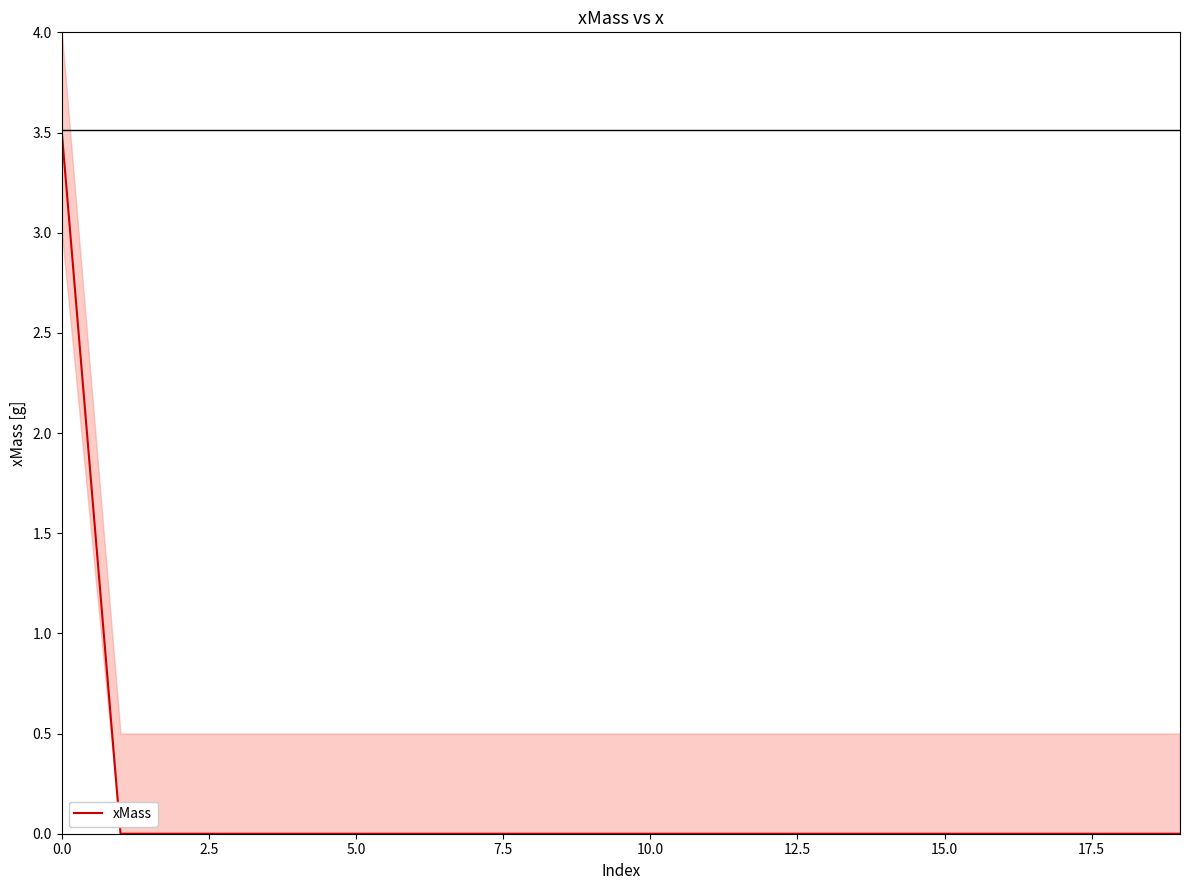

The xMass series shows 0.0 at 10.0. True or false?

True